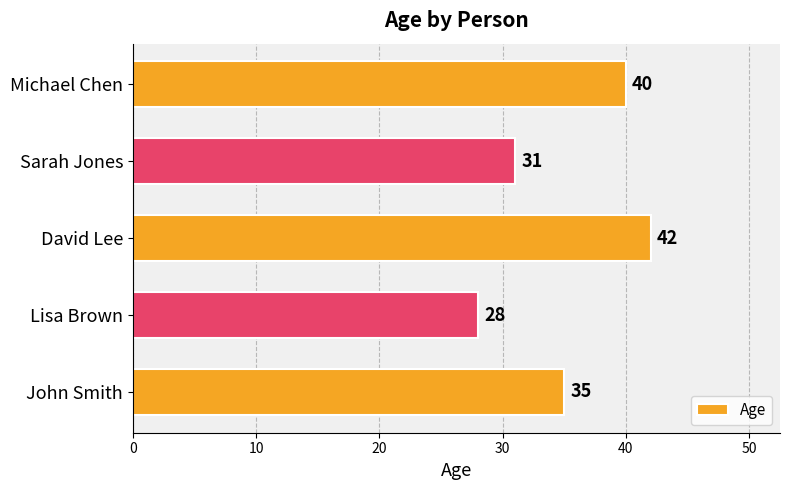

The chart shows a value of 9 at David Lee. True or false?

False